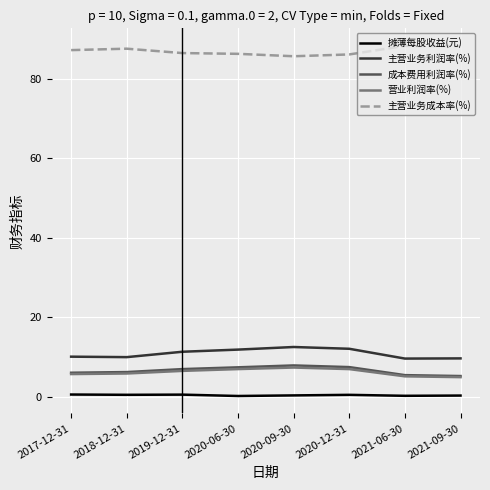

True or false: 主营业务成本率(%) has a value of 113.1 at 2020-12-31.

False